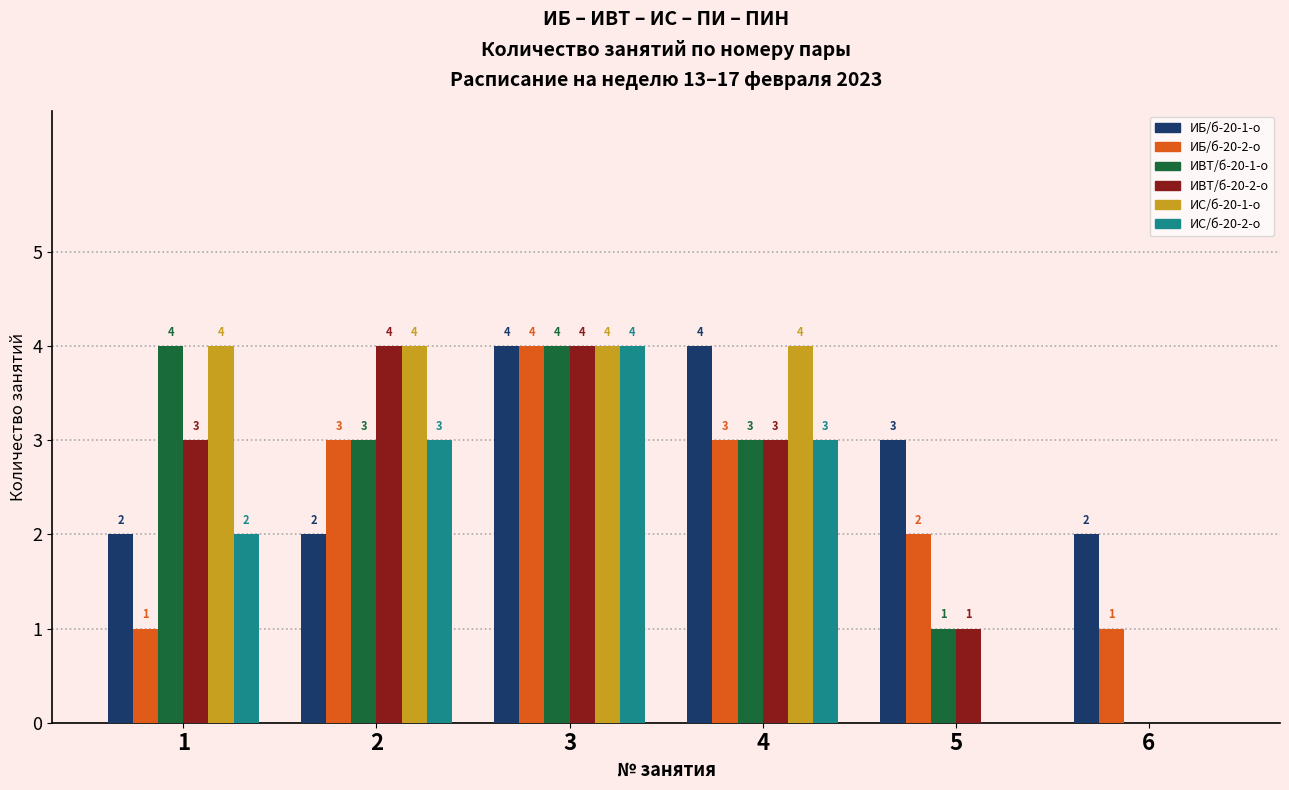

Which series changed the most between 1 and 2?

ИБ/б-20-2-о